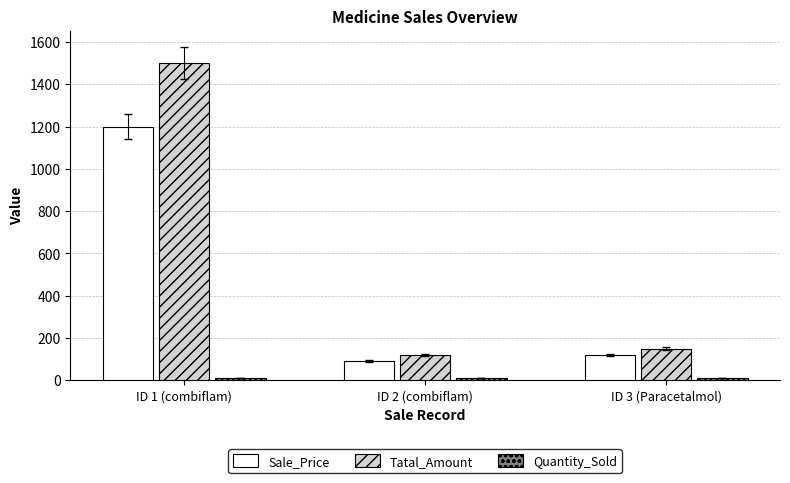

The value of Tatal_Amount at ID 3 (Paracetalmol) is 150. True or false?

True